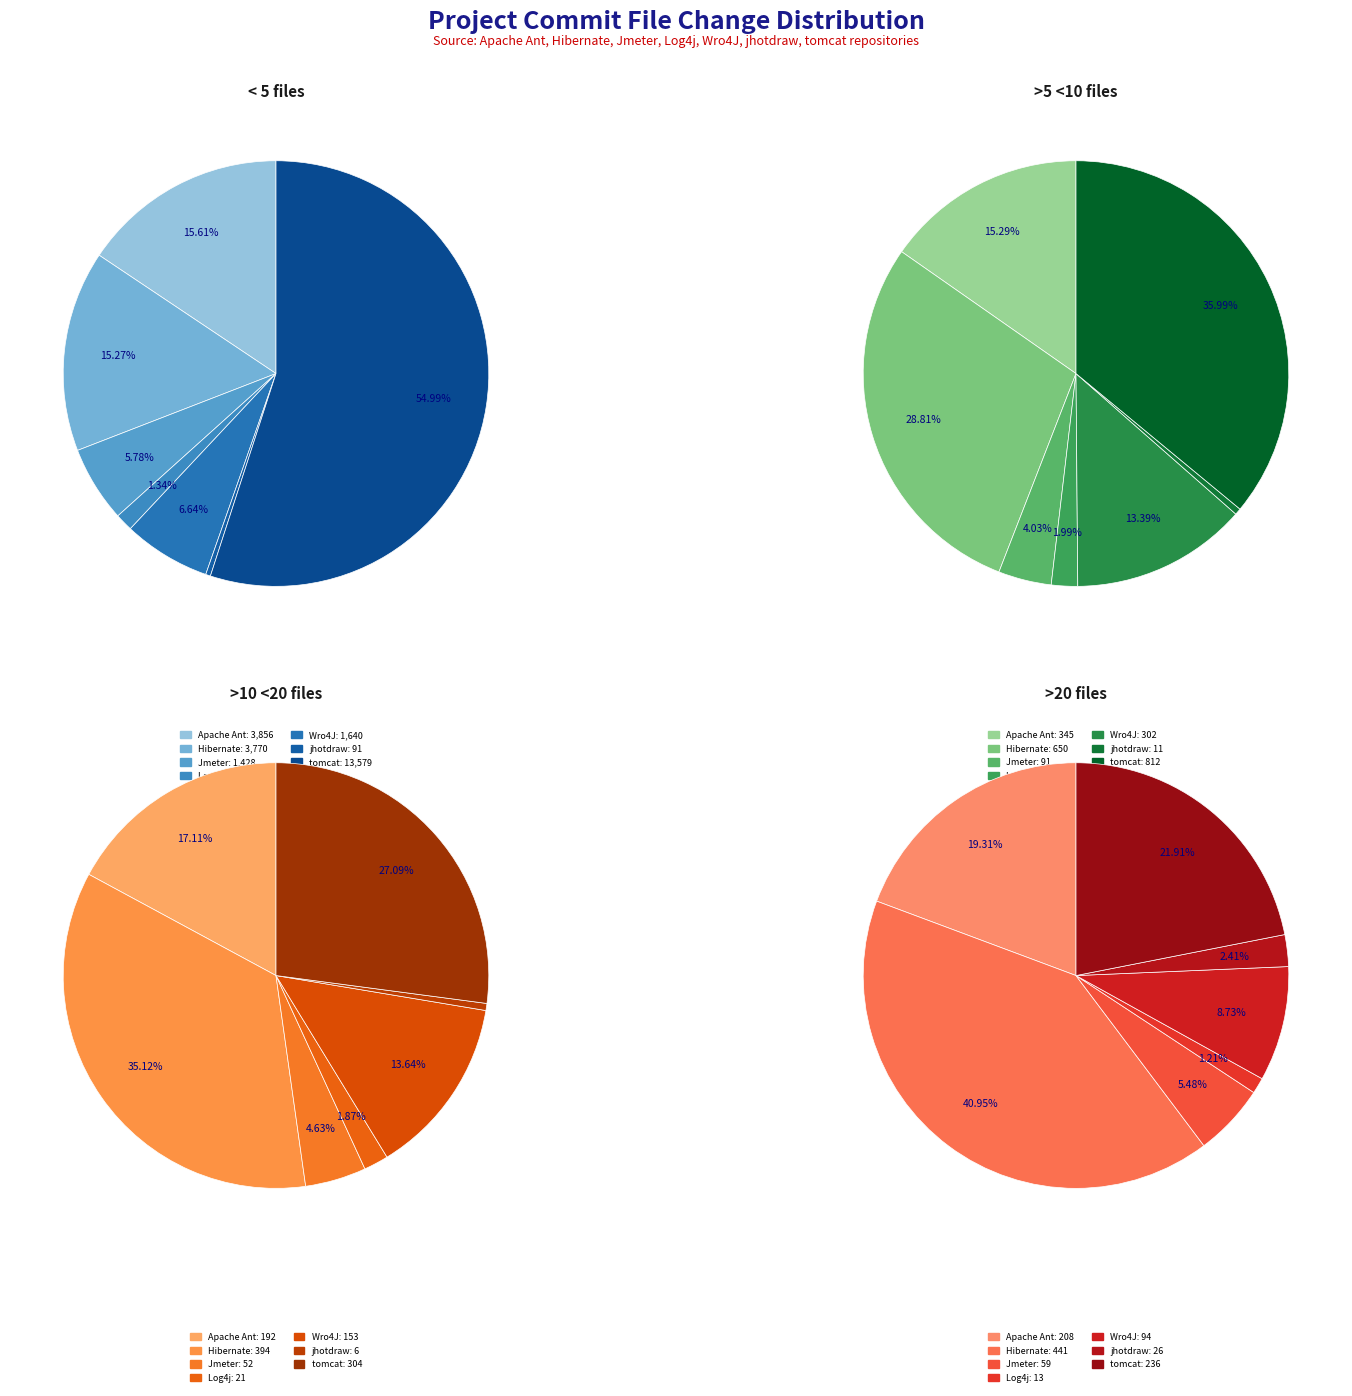

Do Hibernate and Apache Ant together represent more than half of the pie?

No